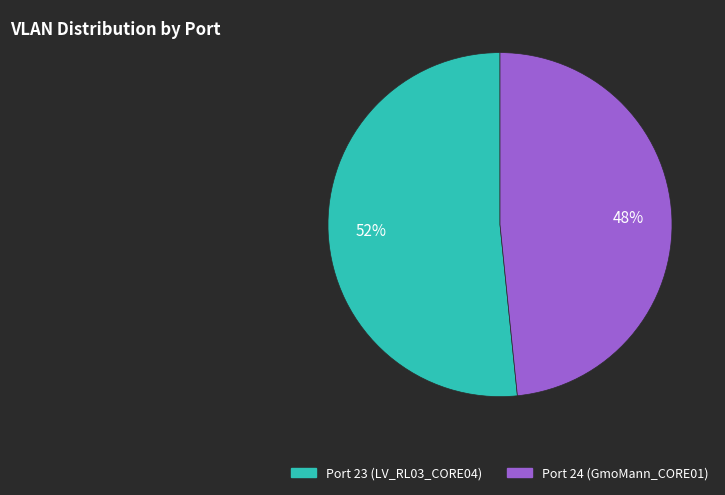

To the nearest percent, what is the combined percentage of Port 24 (GmoMann_CORE01) and Port 23 (LV_RL03_CORE04)?

100%